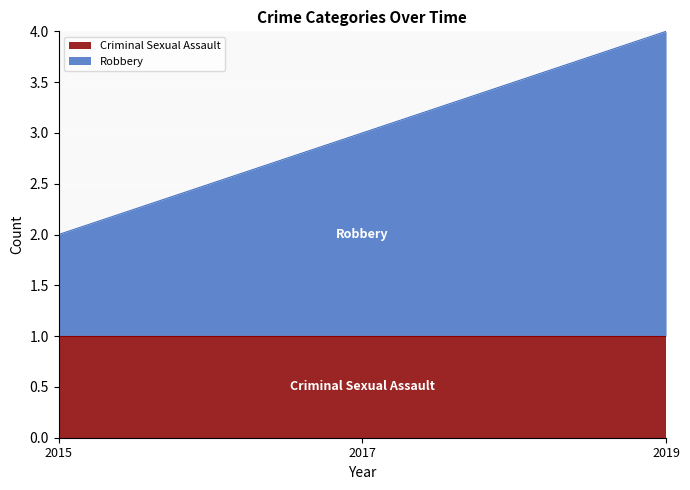

The chart shows a value of 1 at 2019. True or false?

False